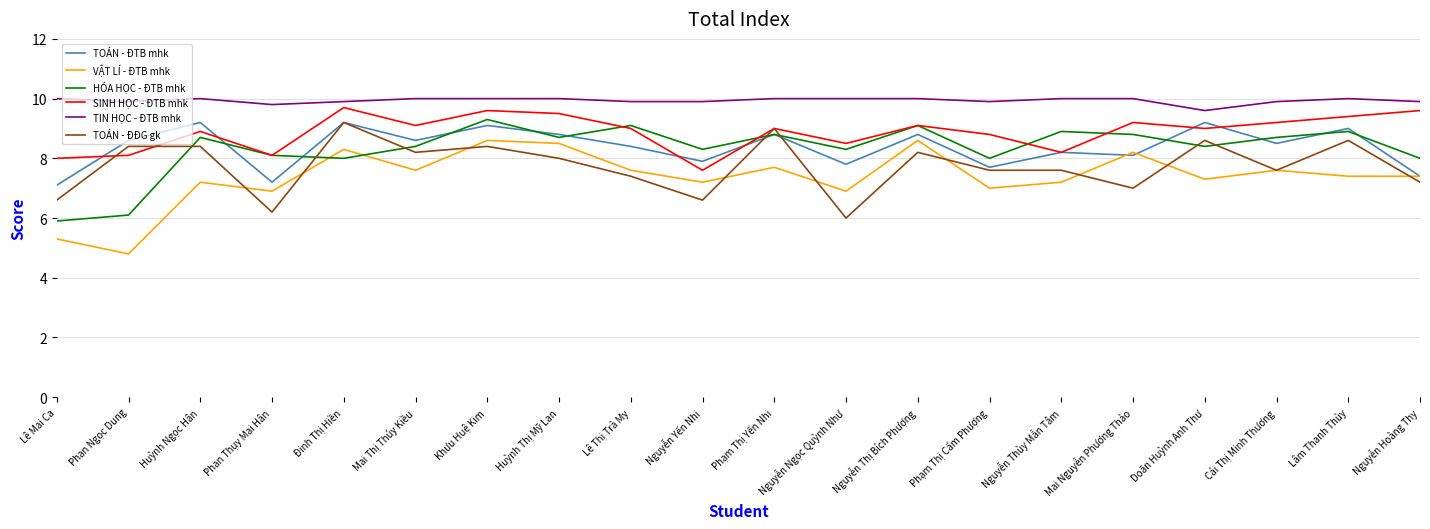

True or false: HÓA HỌC - ĐTB mhk and TOÁN - ĐĐG gk cross at least once.

True